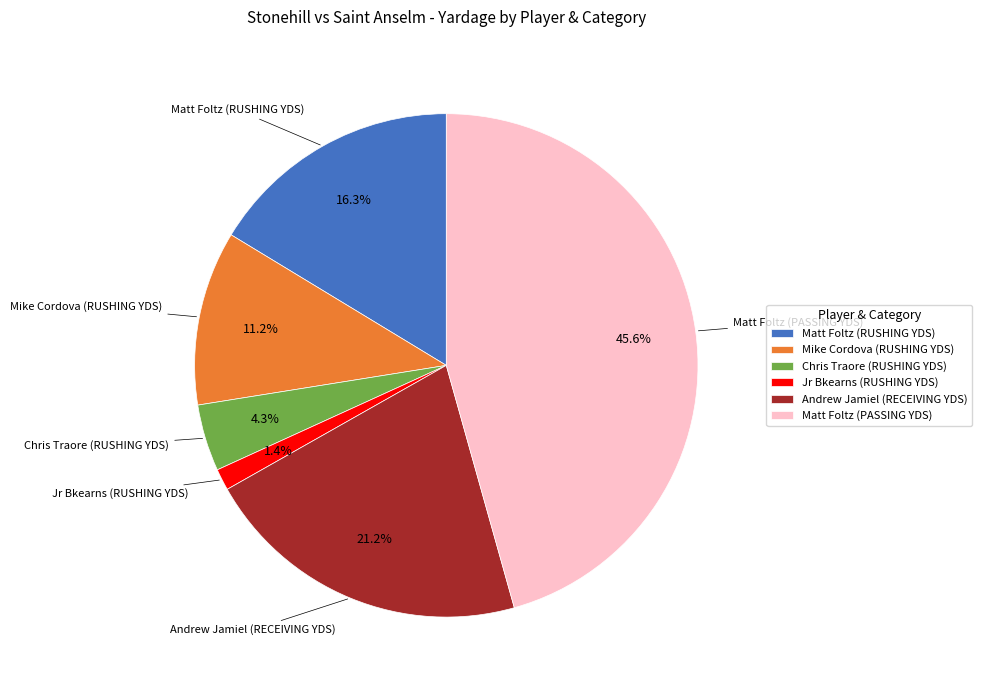

Which category has the smallest portion of the pie?

Jr Bkearns (RUSHING YDS)